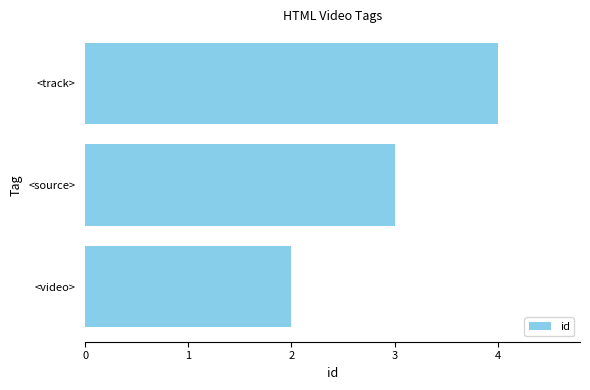

List the labels in order of value, largest first.

<track>, <source>, <video>